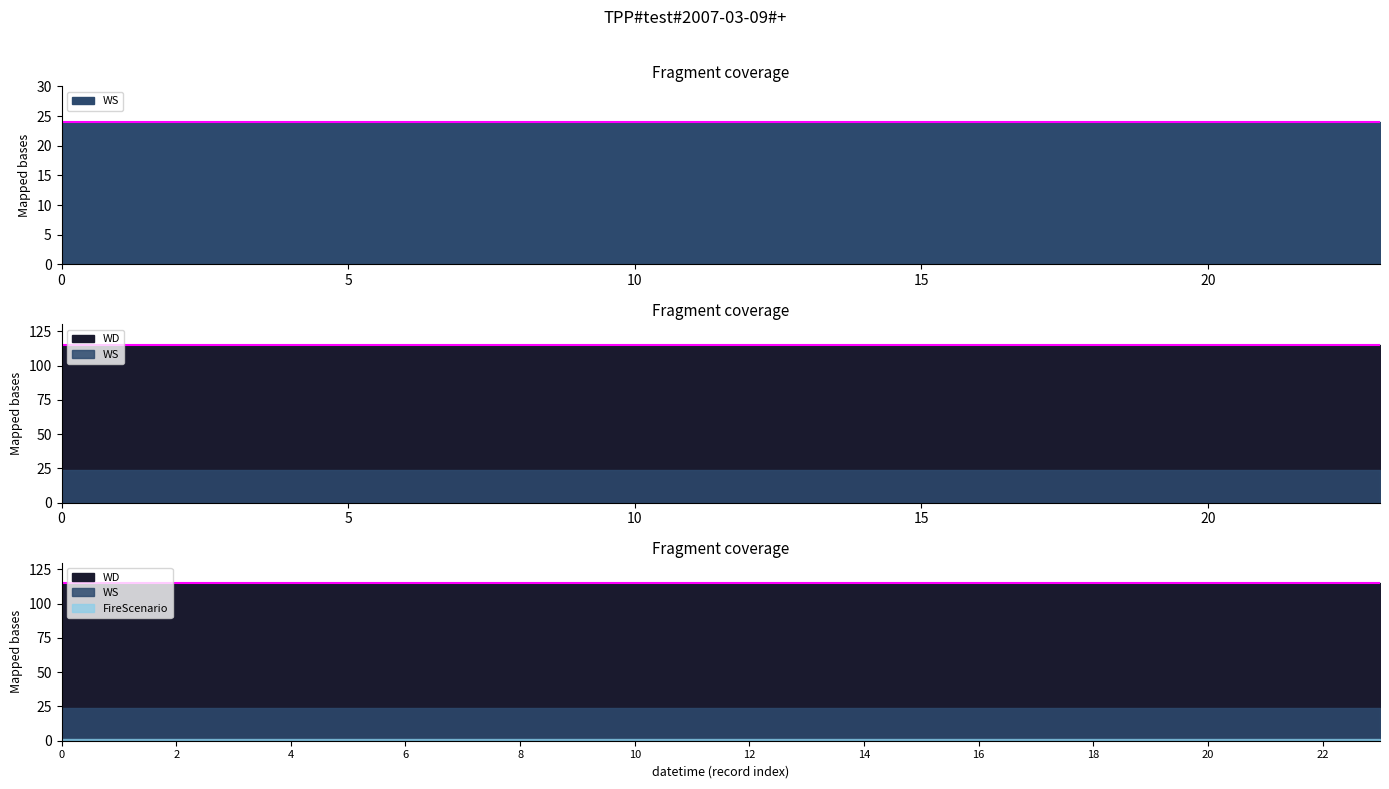

What is the sum of all WS values?

576